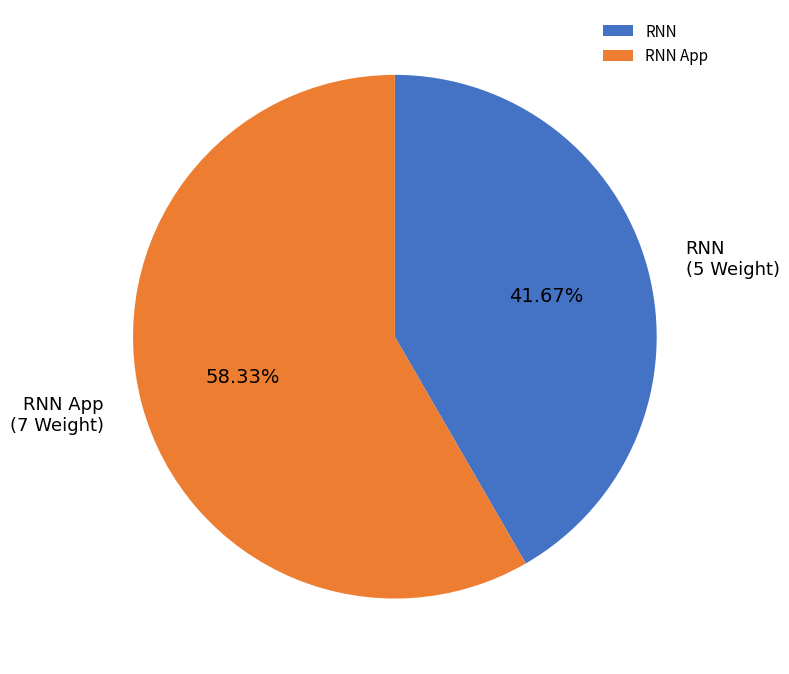

Is it true that RNN App is 58% of the pie?

True